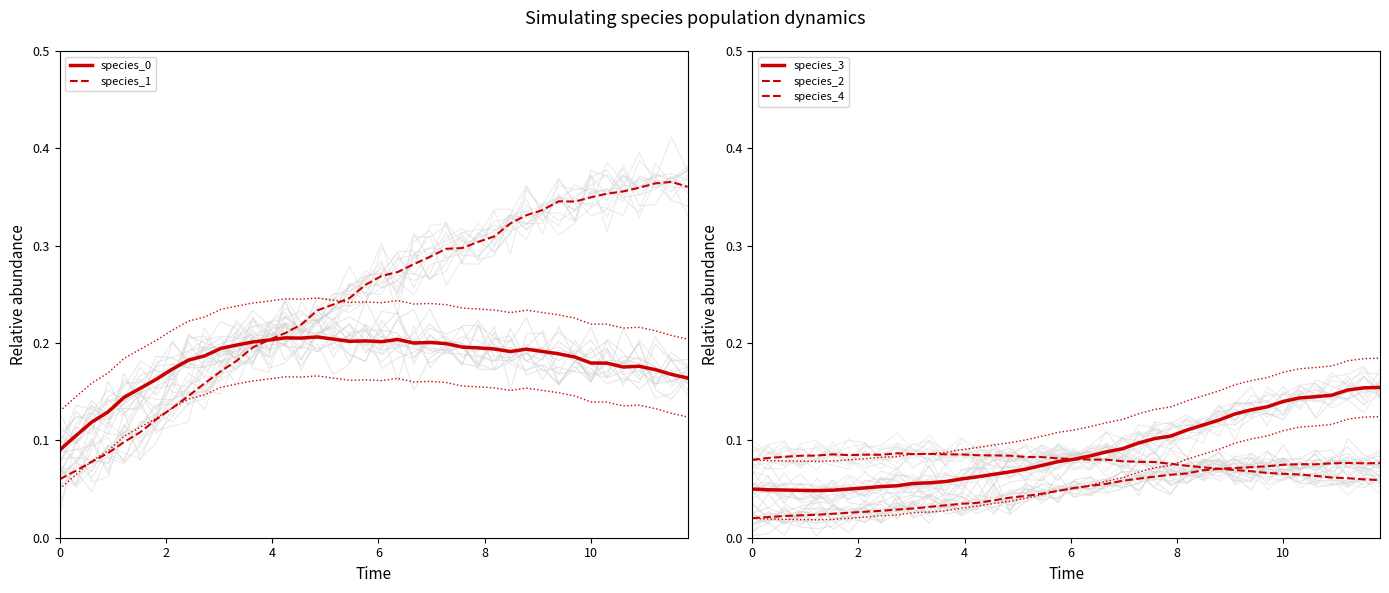

After their last crossing, which series has the higher values: species_4 or species_3?

species_3